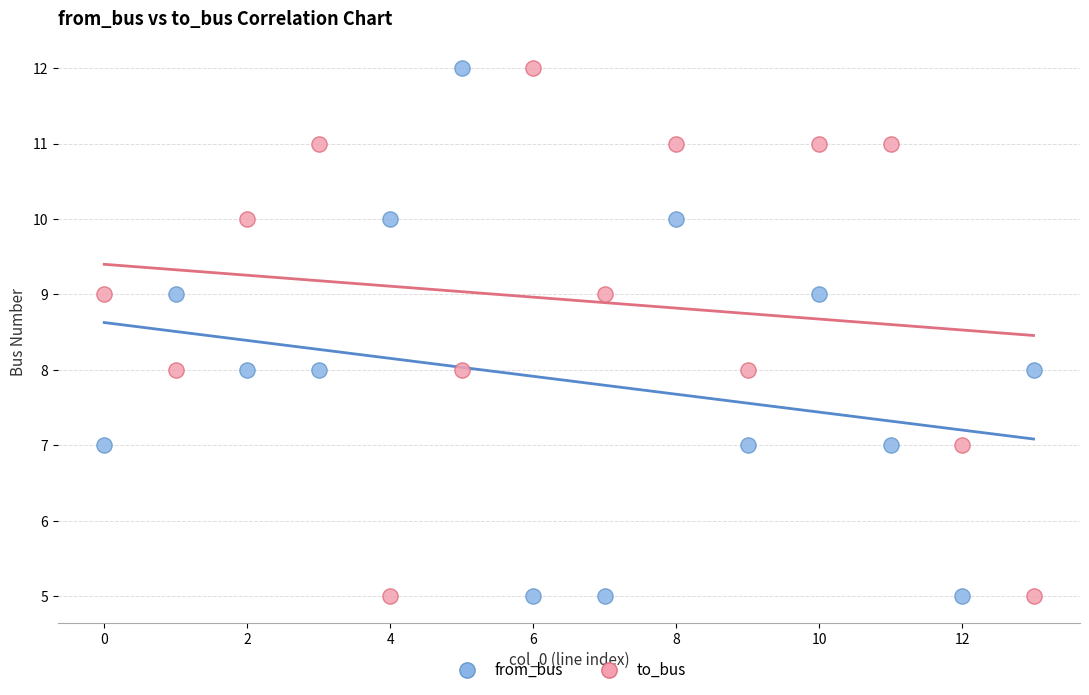

Across all data points, what is the range of Y values (max minus min)?

7